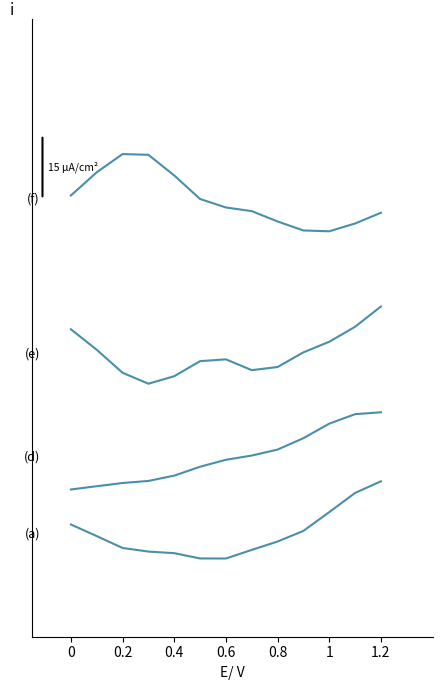

Does the chart have visible grid lines?

No